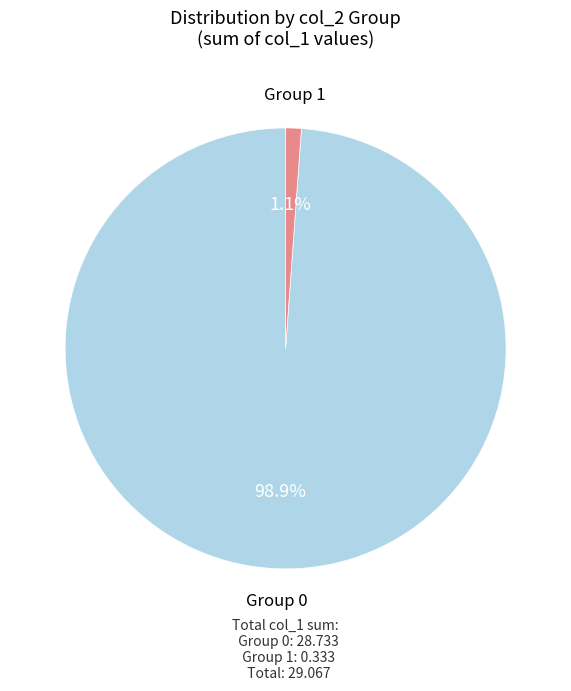

Is Group 0 the majority of the pie?

Yes